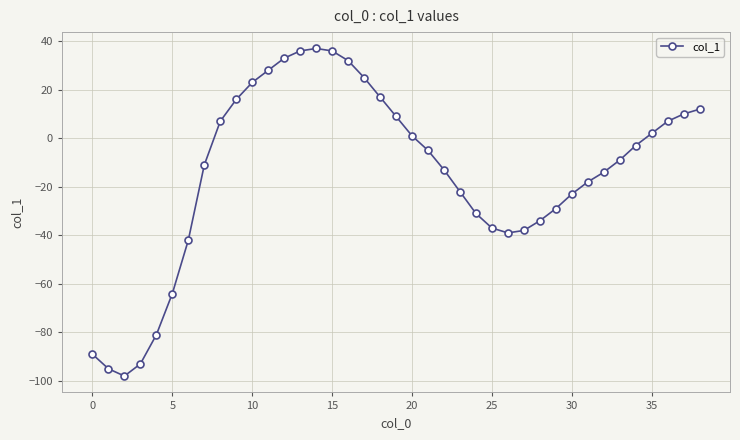

How many categories are shown in the chart?

39